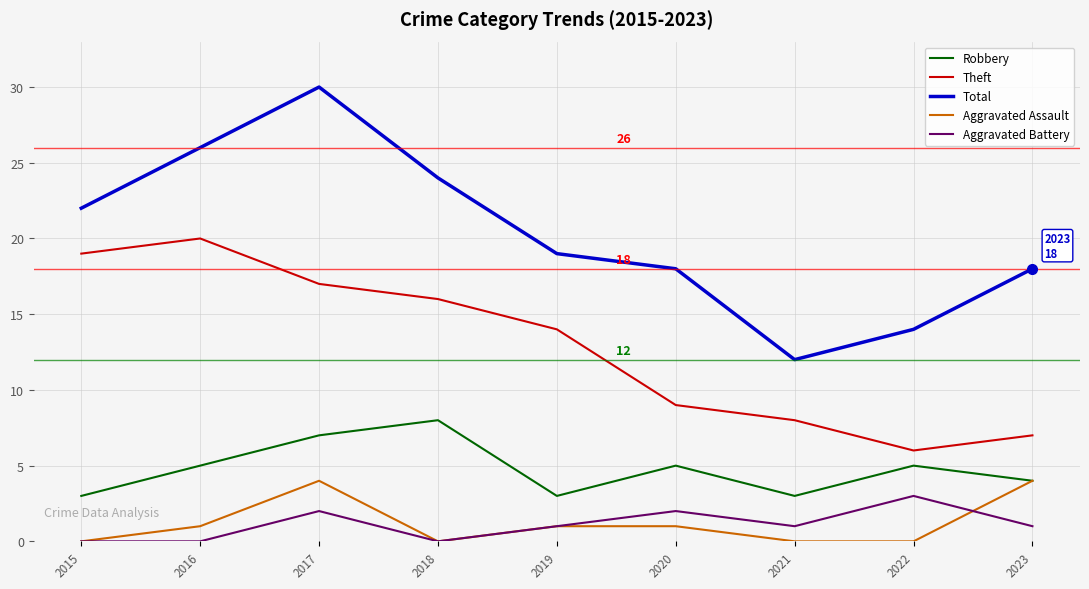

What is the maximum value shown in the chart?

30